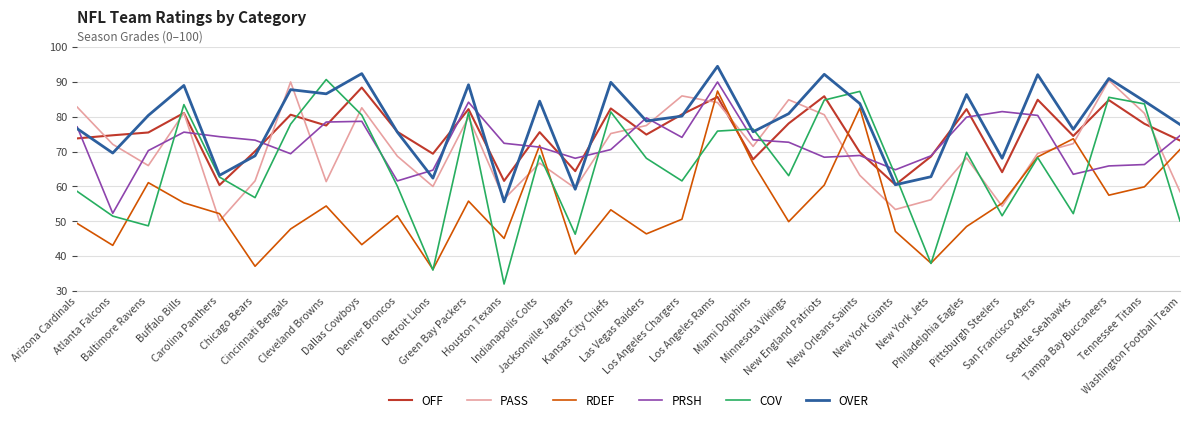

Count the number of categories in the chart.

32